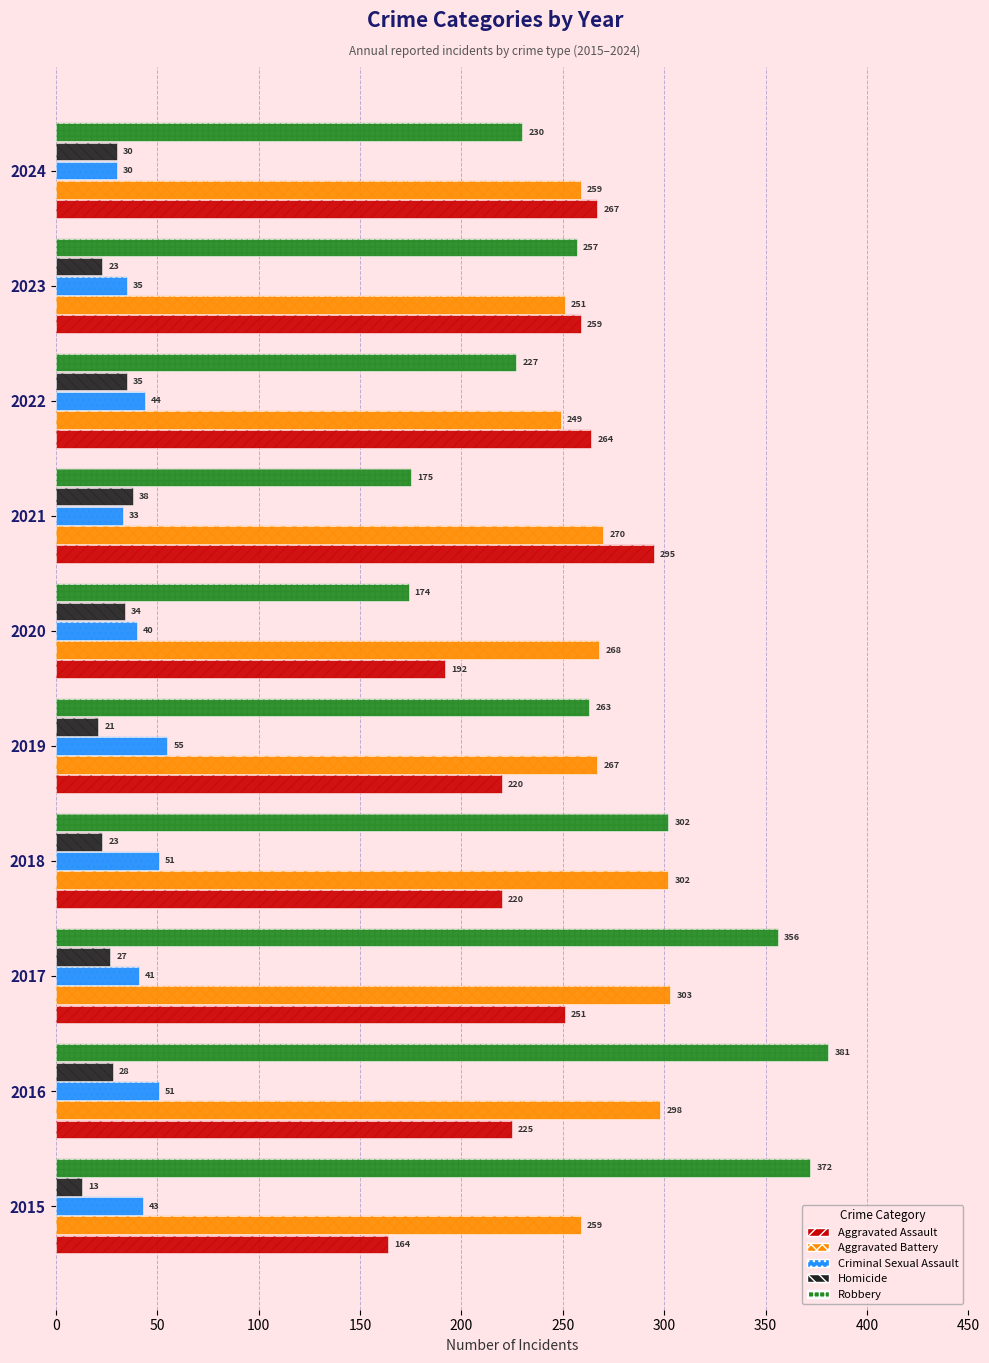

True or false: Criminal Sexual Assault has a value of 51 at 150.

True